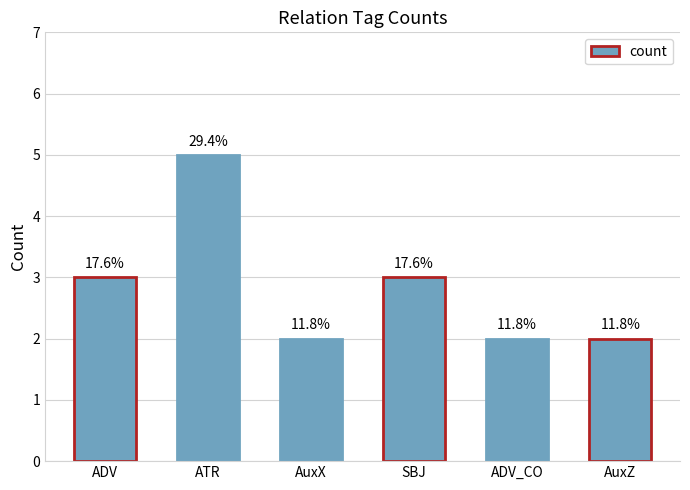

Does the chart contain stacked bars?

No